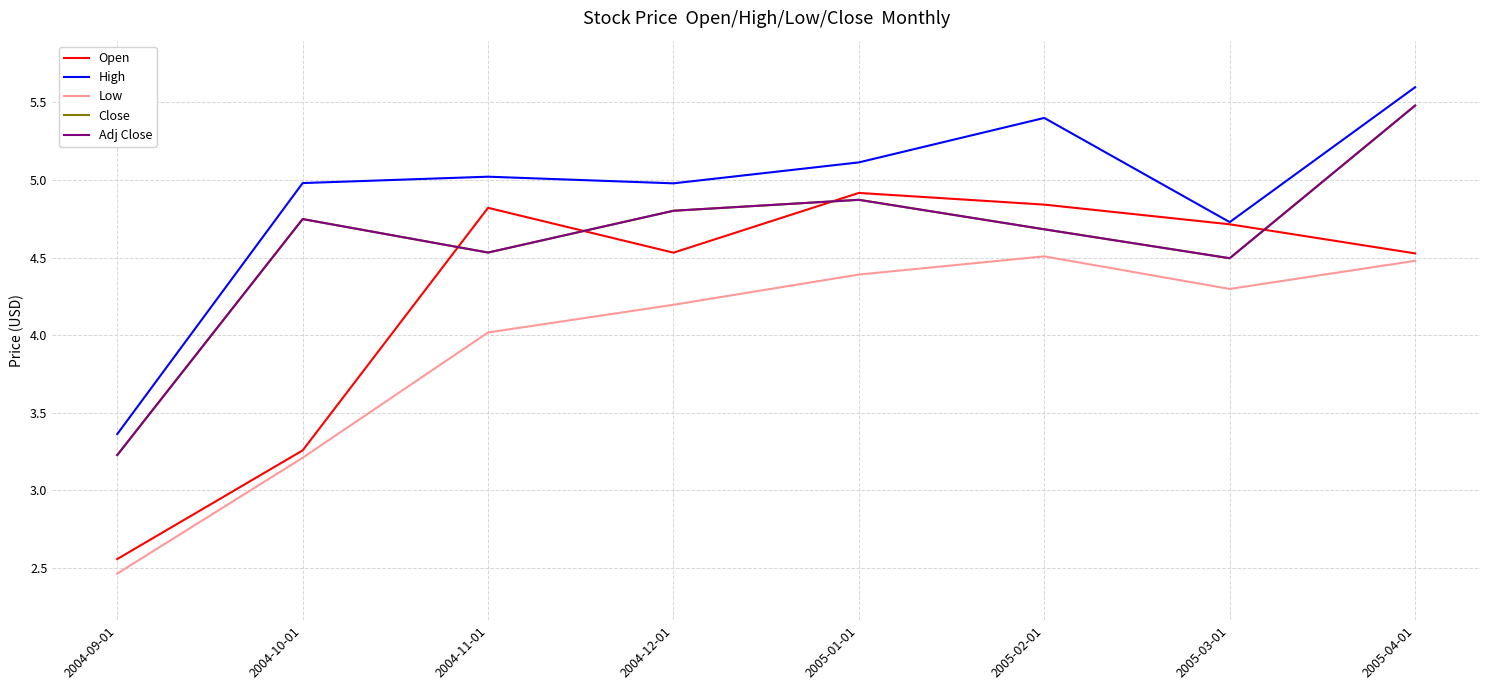

The Low series shows 2.5 at 2004-09-01. True or false?

True